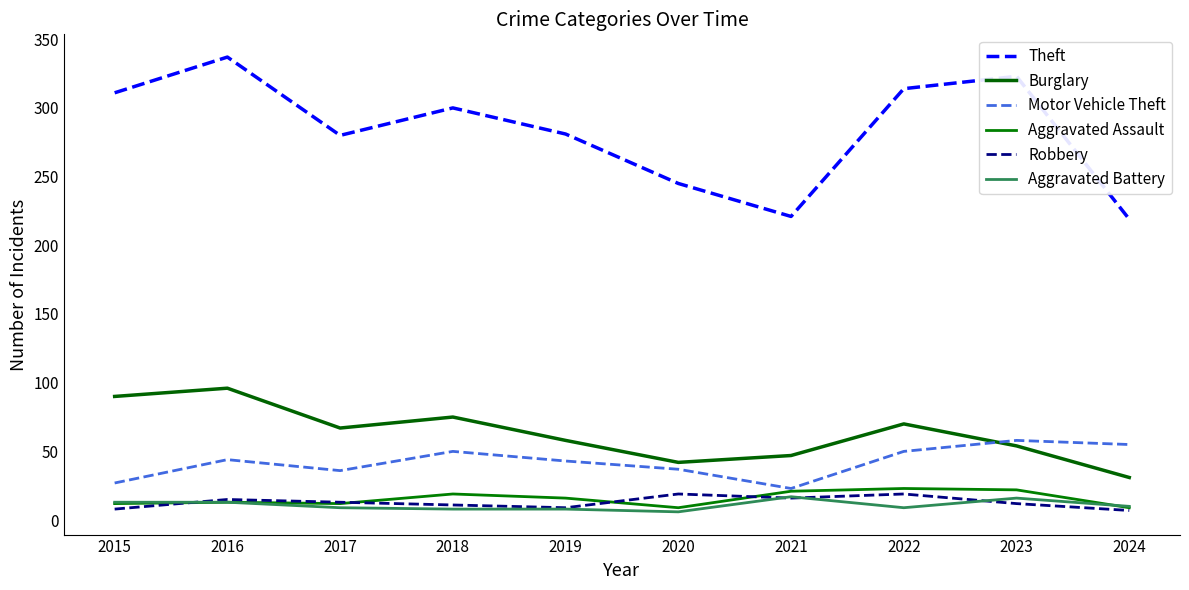

Reading left to right, what are all the values shown in this chart?

Theft: 2015=311	2016=337	2017=280	2018=300	2019=281	2020=245	2021=221	2022=314	2023=323	2024=219
Burglary: 2015=90	2016=96	2017=67	2018=75	2019=58	2020=42	2021=47	2022=70	2023=54	2024=31
Motor Vehicle Theft: 2015=27	2016=44	2017=36	2018=50	2019=43	2020=37	2021=23	2022=50	2023=58	2024=55
Aggravated Assault: 2015=12	2016=13	2017=12	2018=19	2019=16	2020=9	2021=21	2022=23	2023=22	2024=9
Robbery: 2015=8	2016=15	2017=13	2018=11	2019=9	2020=19	2021=16	2022=19	2023=12	2024=7
Aggravated Battery: 2015=13	2016=13	2017=9	2018=8	2019=8	2020=6	2021=17	2022=9	2023=16	2024=10